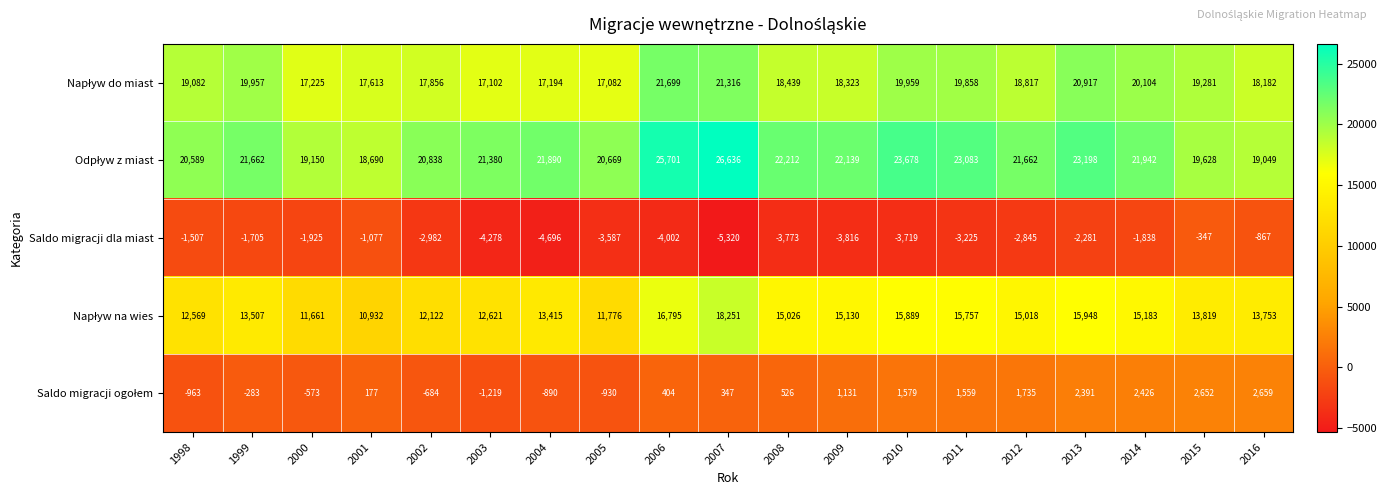

At which category is the sum across all series the highest?

2007